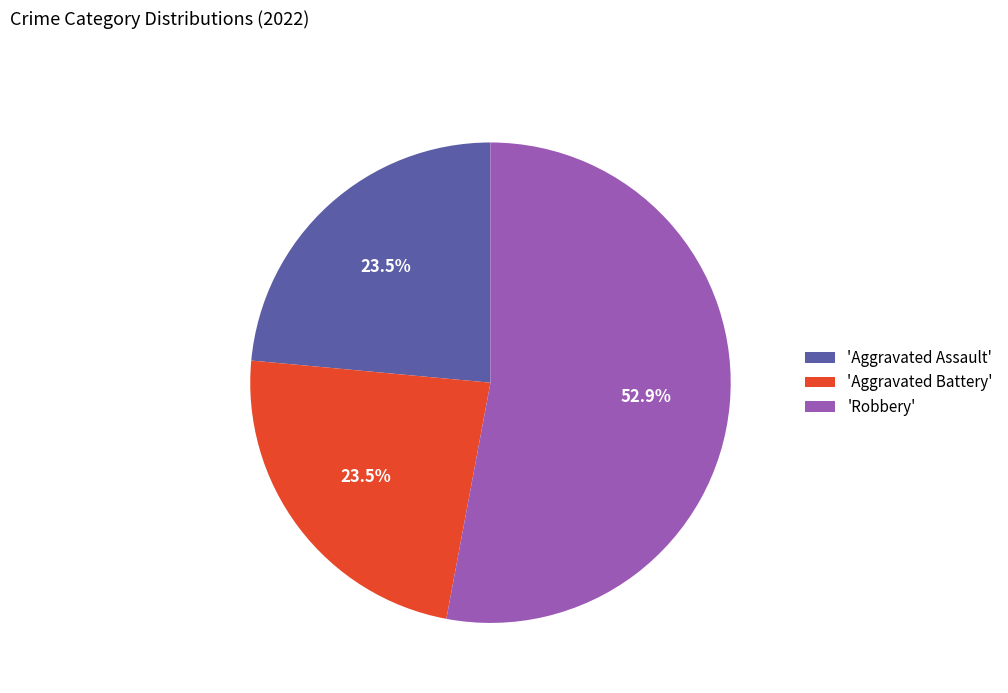

Does any single category account for the majority?

Yes